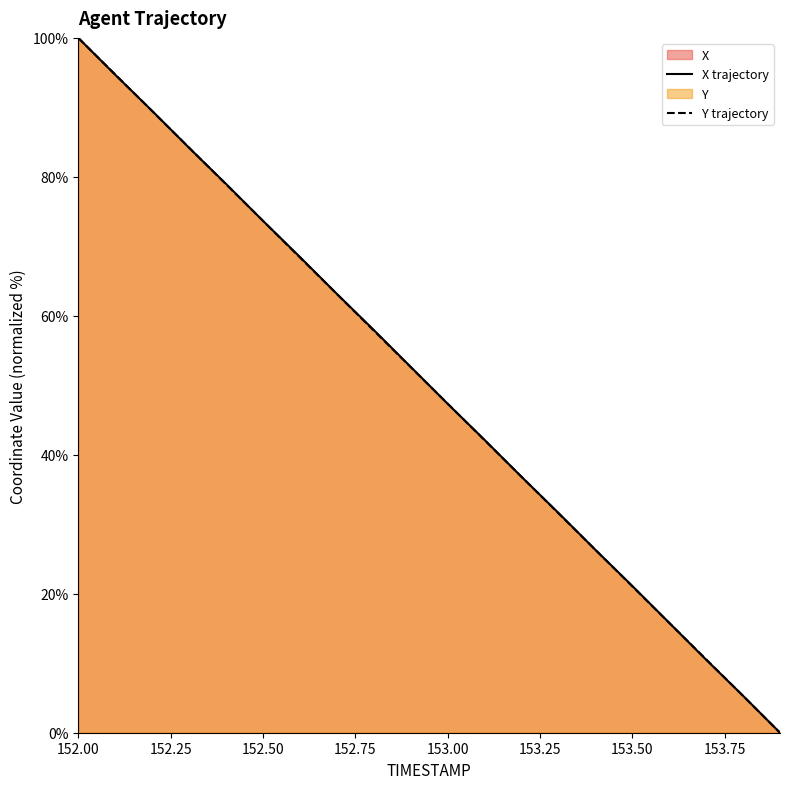

True or false: X trajectory has more than 0 interior local peaks.

False